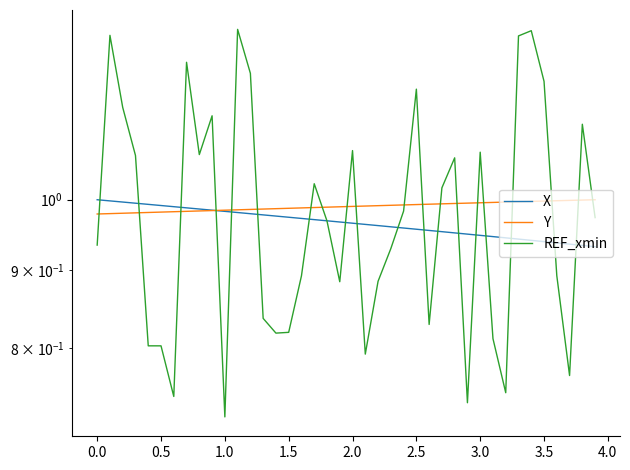

How many series are shown in this chart?

3